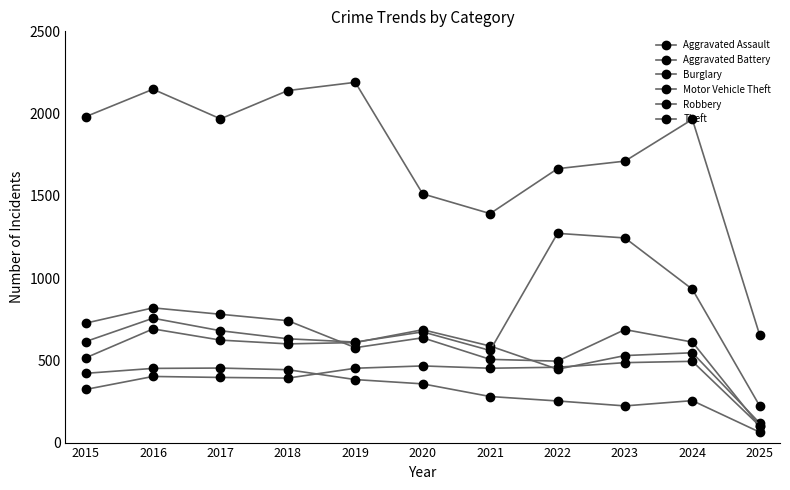

Between which two adjacent categories do Aggravated Battery and Aggravated Assault first intersect?

2021 and 2022